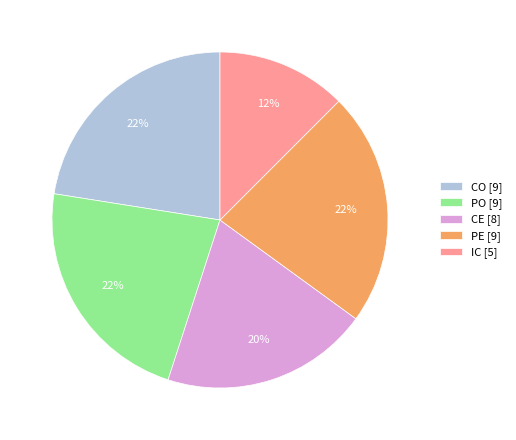

Do CE [8] and IC [5] together represent more than half of the pie?

No